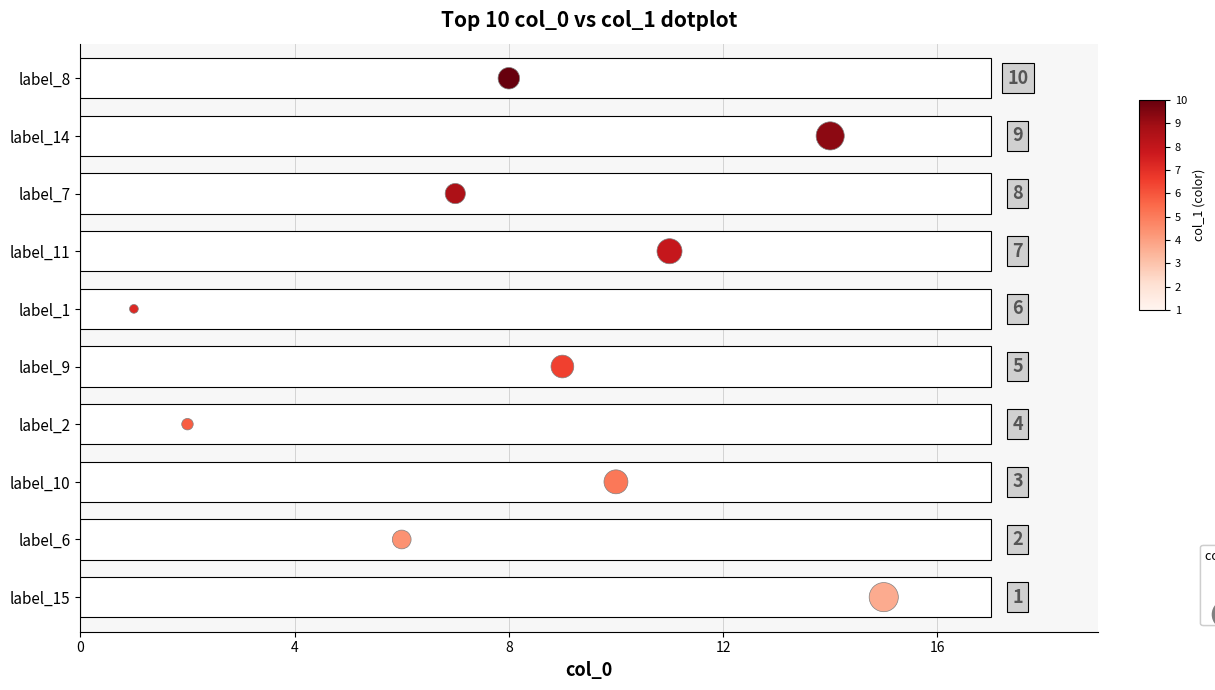

Approximately how many times larger is the value at 16 compared to 8?

1.7